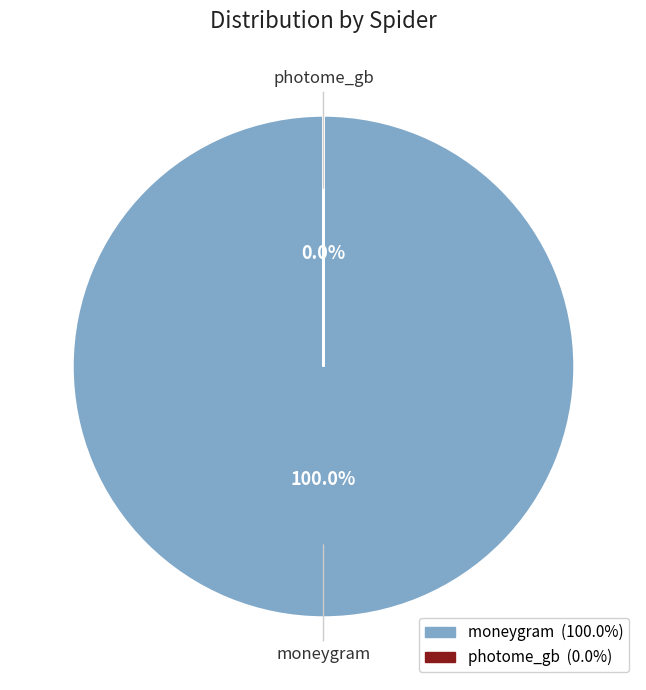

Is photome_gb the majority of the pie?

No